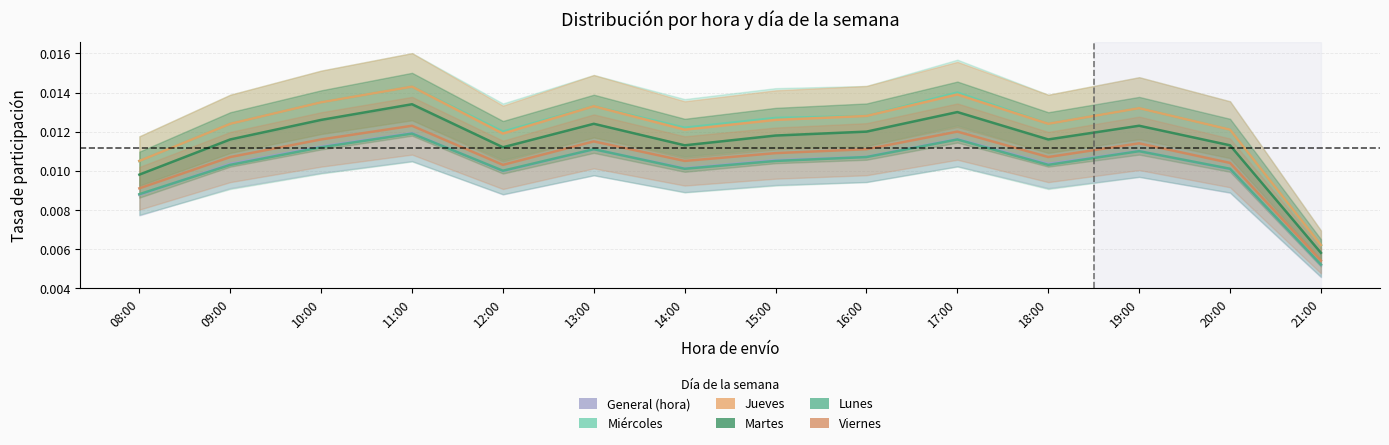

List the labels in order of GENERAL HORA DE ENVIO value, smallest first.

21:00, 08:00, 12:00, 20:00, 14:00, 09:00, 18:00, 15:00, 16:00, 19:00, 13:00, 10:00, 17:00, 11:00